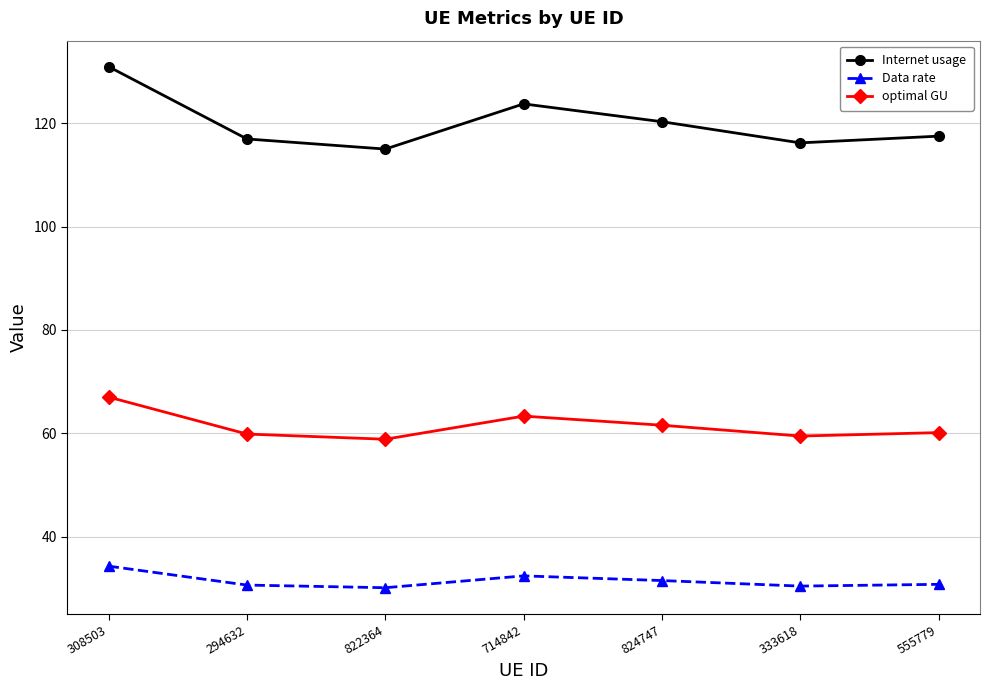

At 824747, list the series in order from smallest to largest.

Data rate, optimal GU, Internet usage